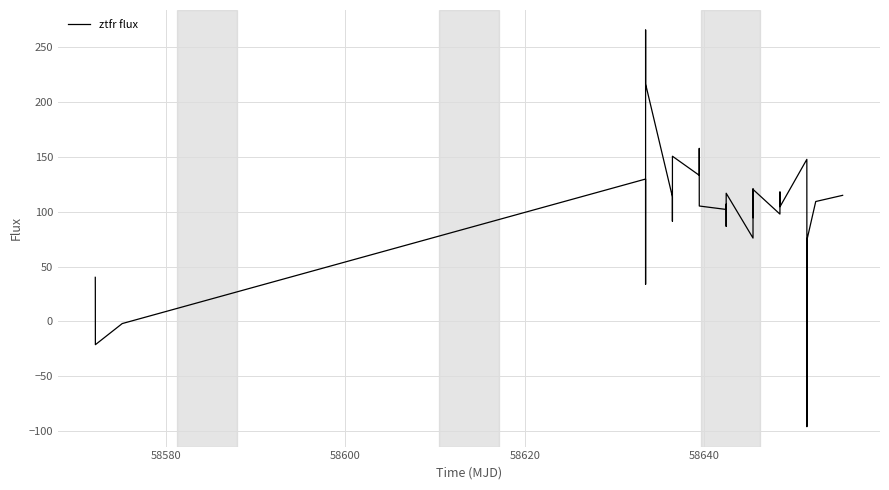

What is the minimum value shown in the chart?

-96.1